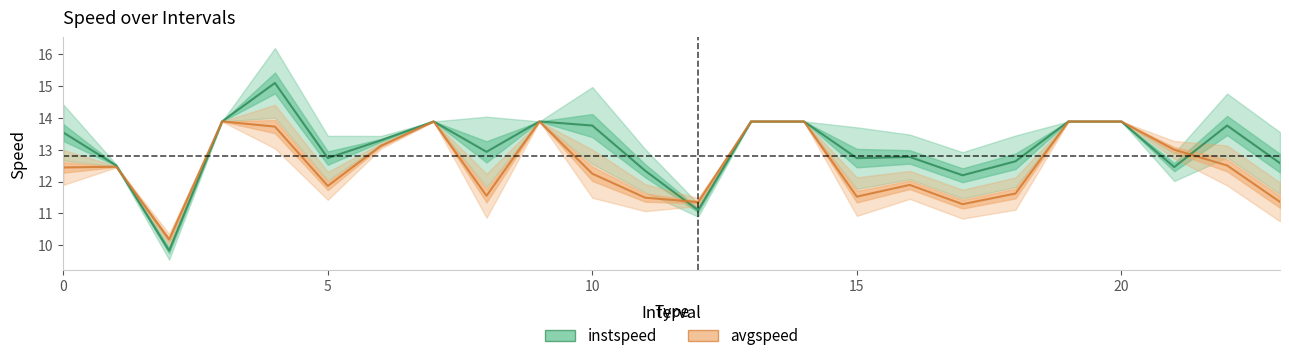

How many intersections are there between avgspeed and instspeed?

3